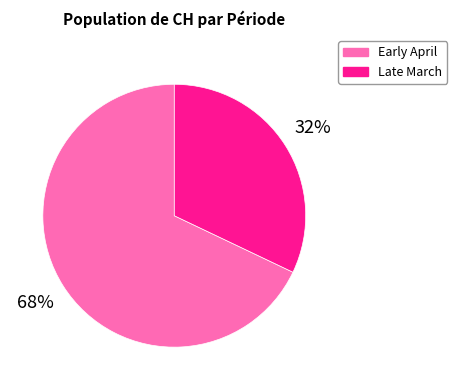

To the nearest percent, what is the difference between the Late March and Early April slice percentages?

36%